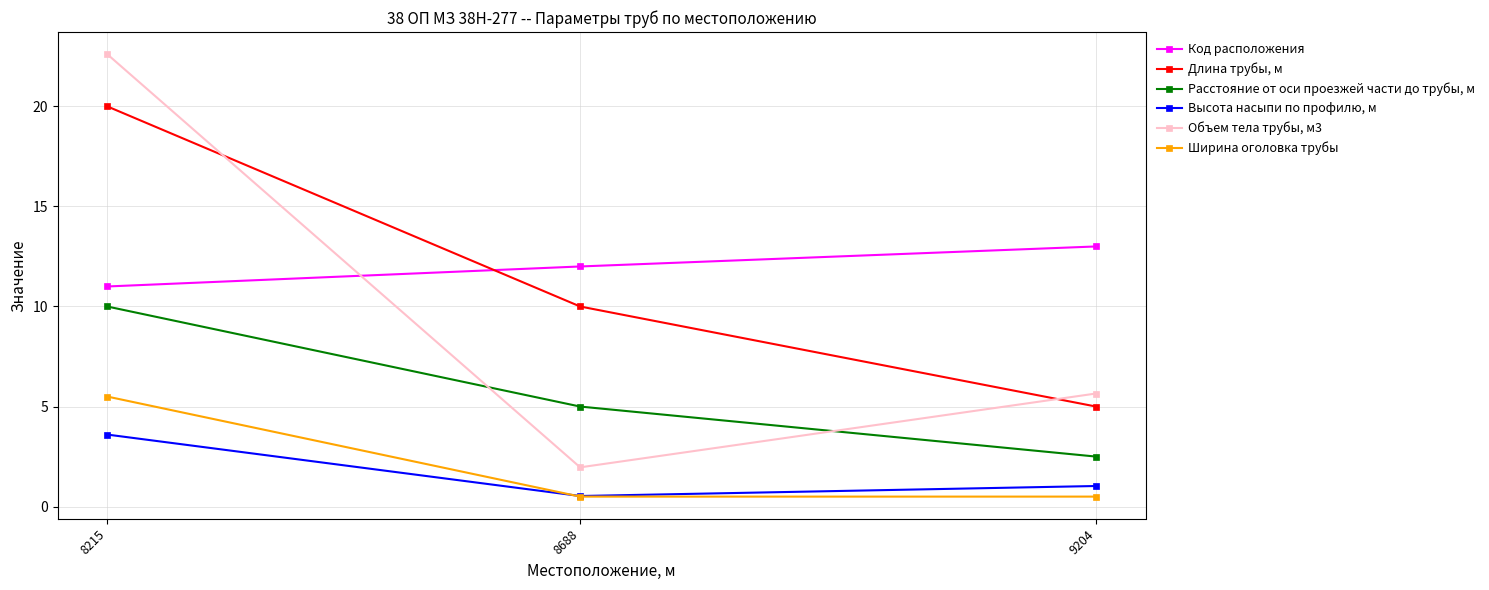

List the labels in order of Расстояние от оси проезжей части до трубы, м value, largest first.

8215, 8688, 9204